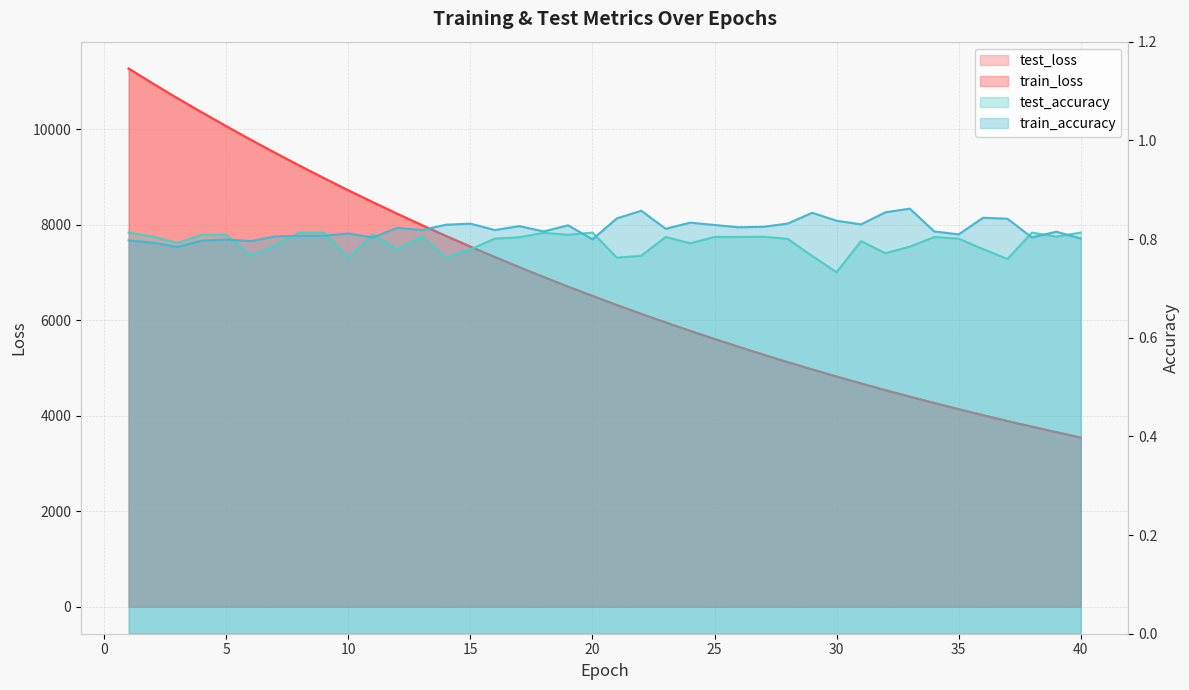

Which category has the highest value across all series?

1